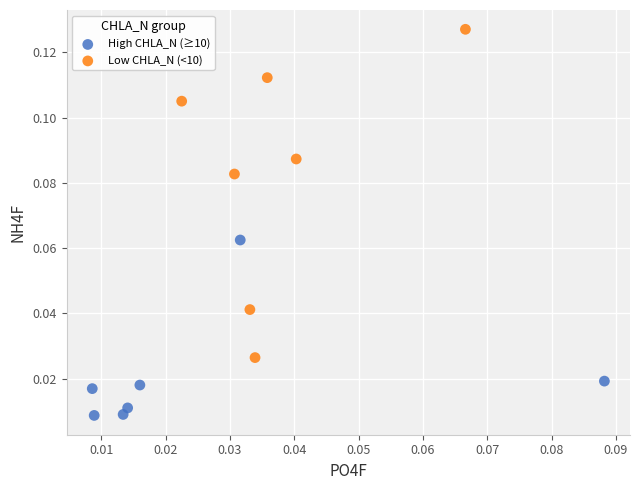

Which series reaches the minimum Y coordinate?

High CHLA_N (≥10)